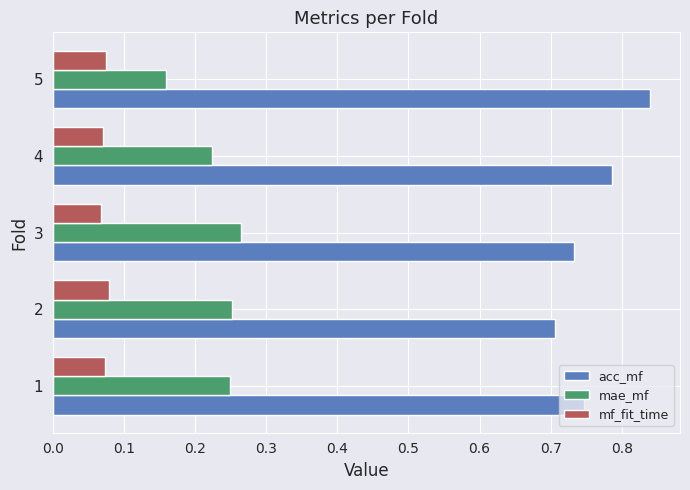

True or false: mae_mf has a value of 0.1 at 5.

False